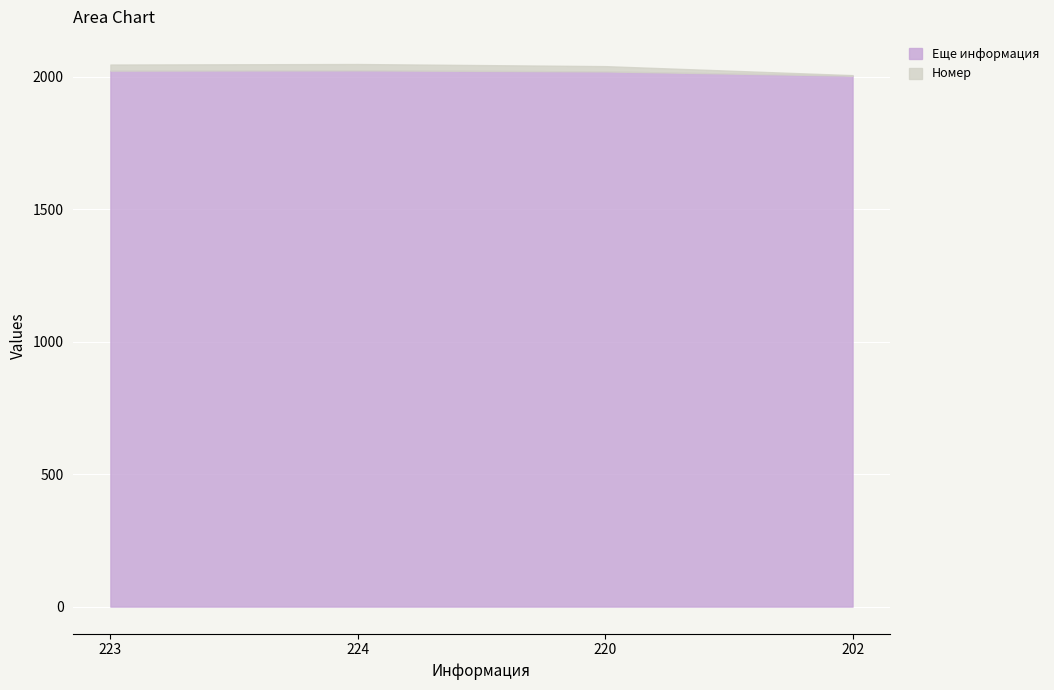

How many data points does each series have?

4